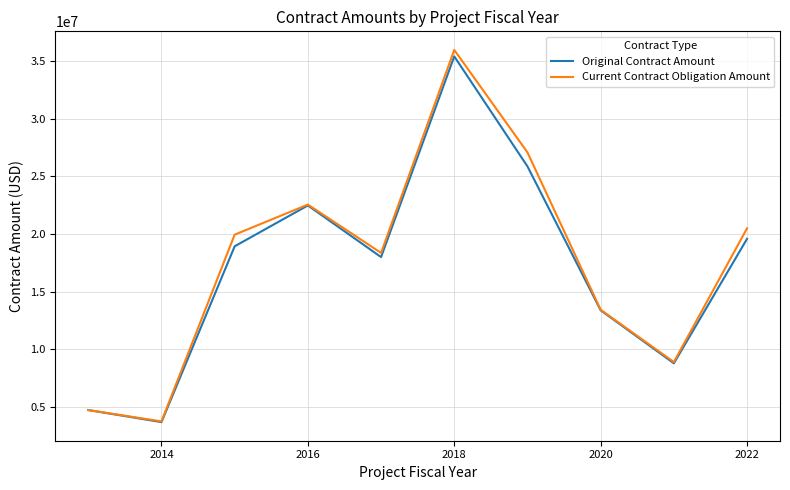

Which series has the widest spread of values?

Current Contract Obligation Amount